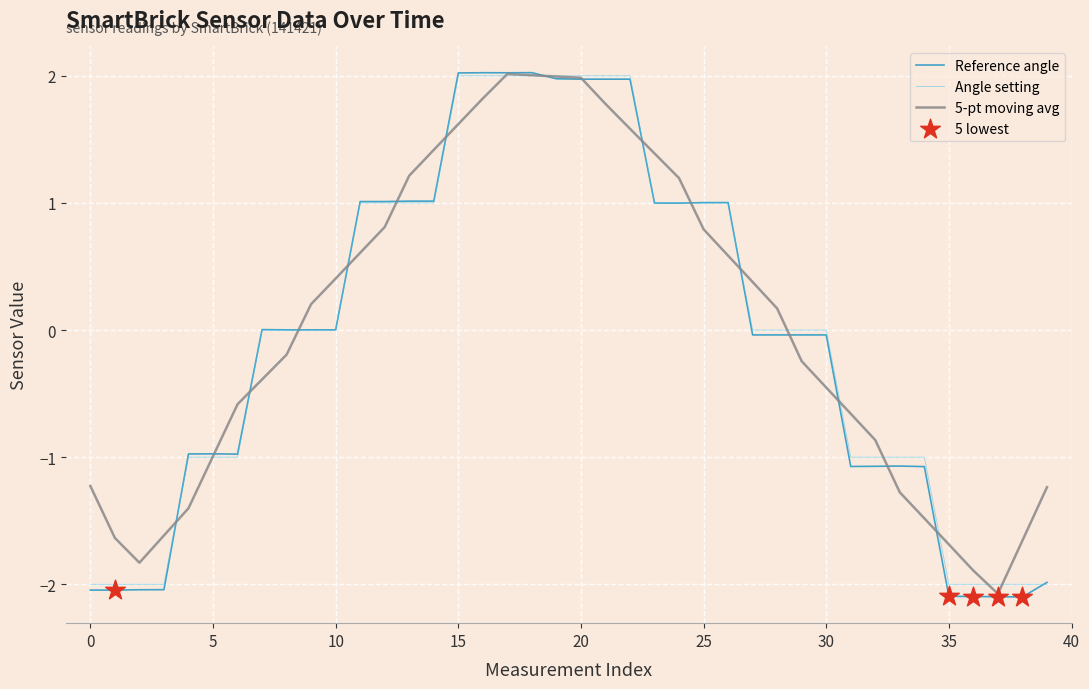

Which series has the largest range (max minus min)?

Reference angle